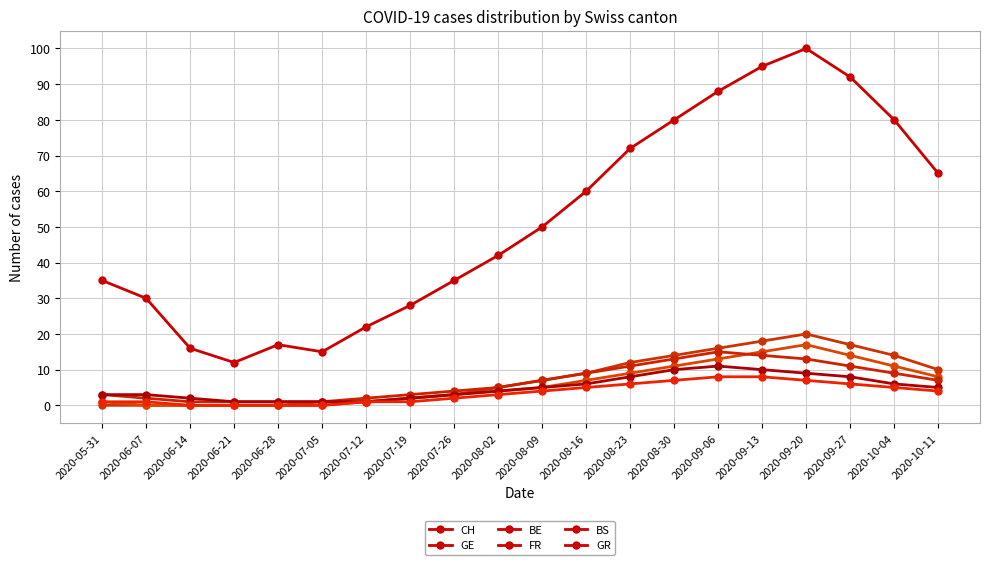

The GE series shows -12 at 2020-06-21. True or false?

False